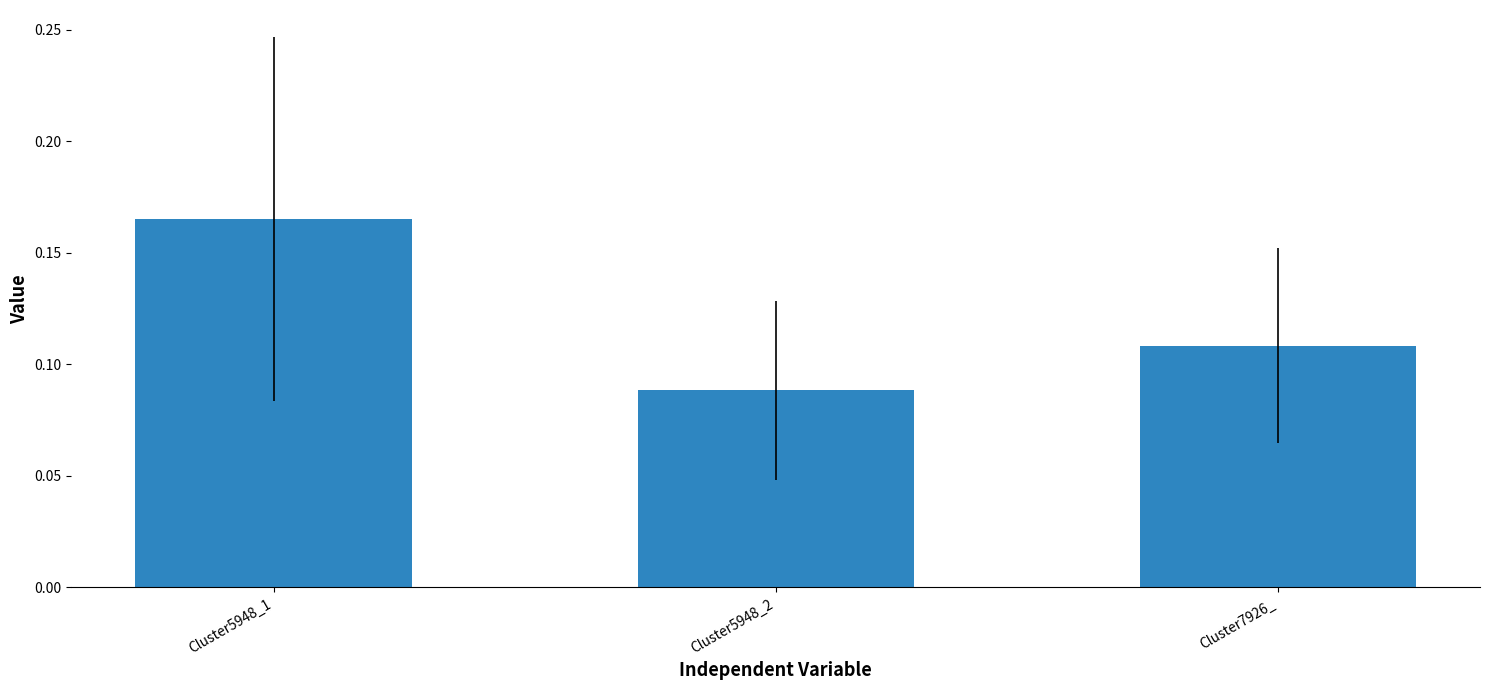

Which has a higher value, Cluster7926_ or Cluster5948_2?

Cluster7926_